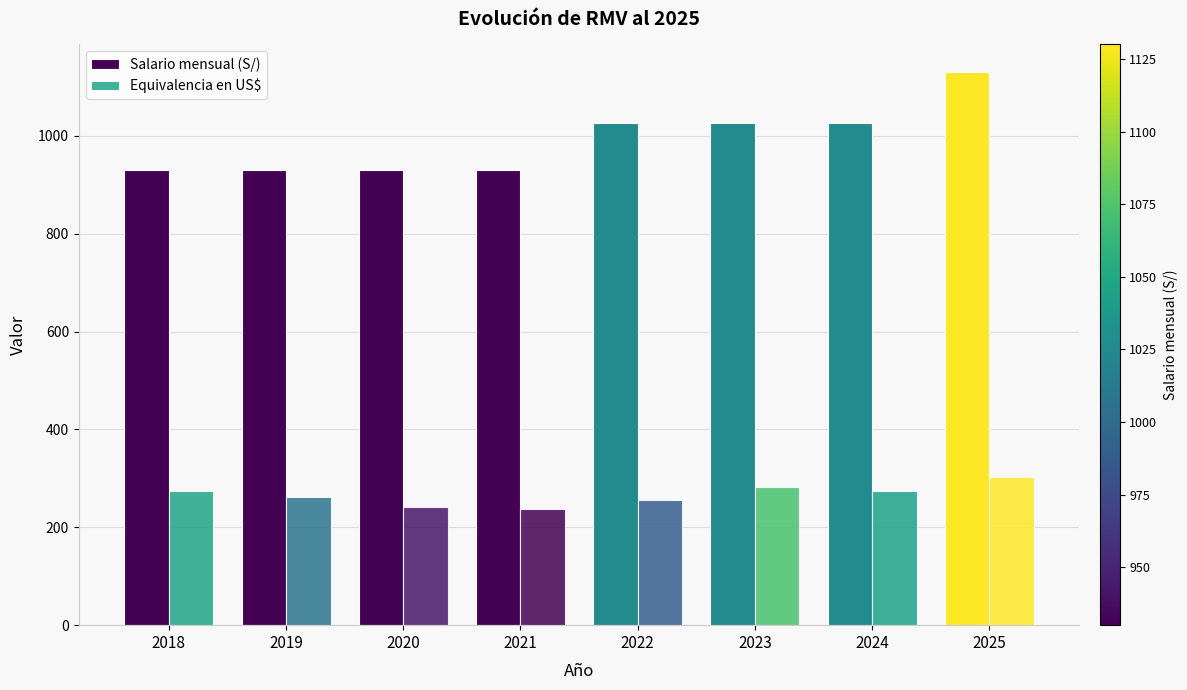

How many data points does each series have?

8